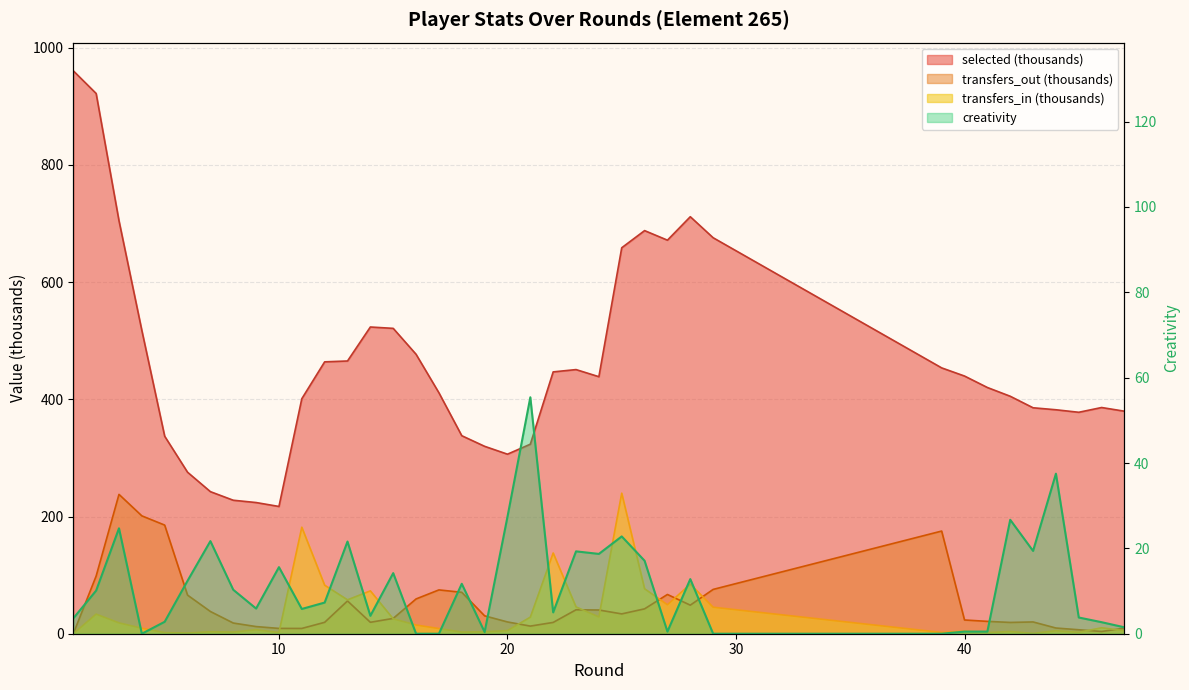

True or false: selected has a value of 673.8 at 40.

False